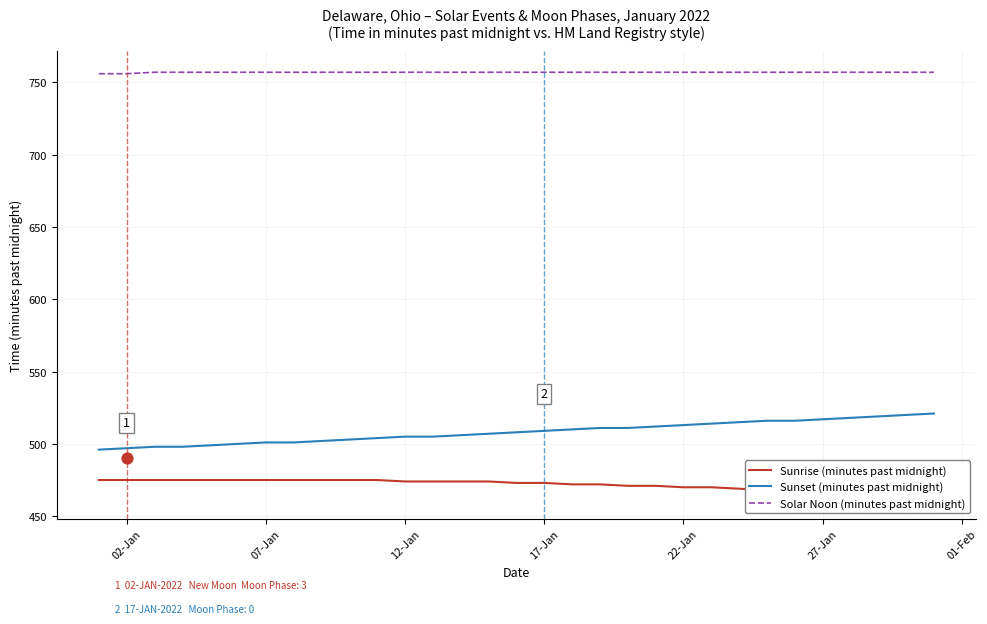

At how many categories does at least one series exceed 722?

31